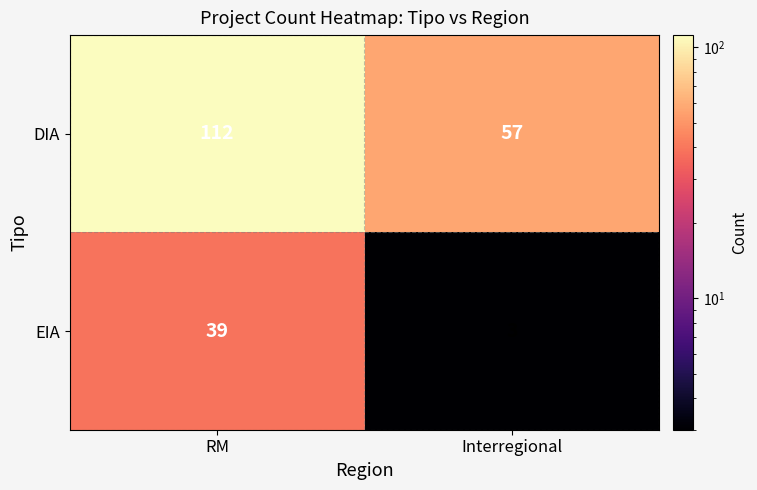

Reading left to right, what are all the values shown in this chart?

DIA: RM=112	Interregional=57
EIA: RM=39	Interregional=3